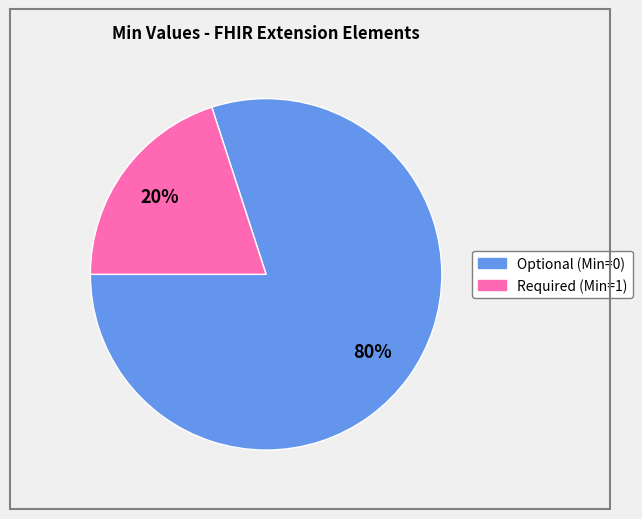

Is there a majority slice in this chart?

Yes